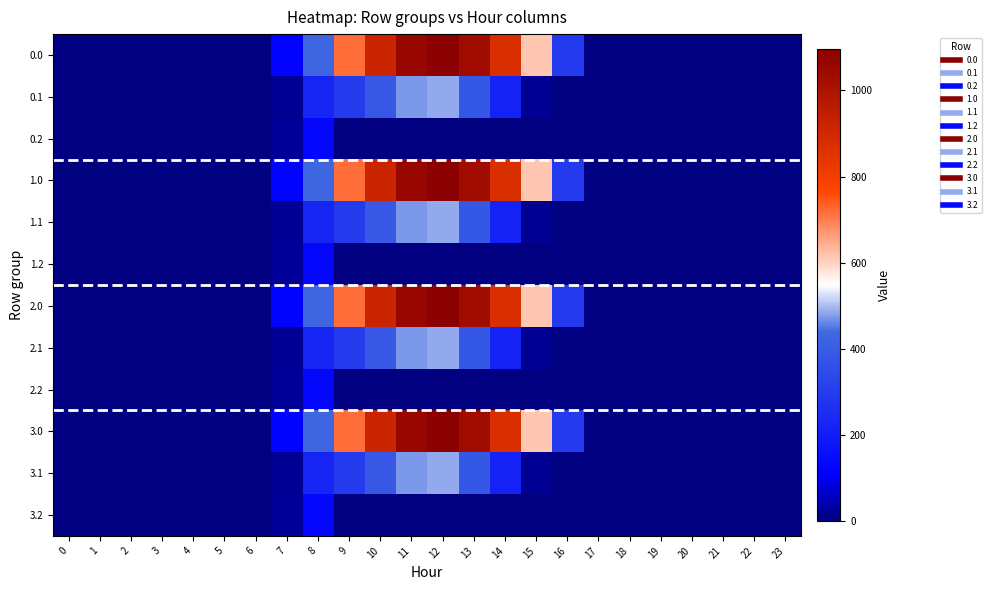

Reading right to left, extract all data points from this chart.

0.0: 23=0.0	22=0.0	21=0.0	20=0.0	19=0.0	18=0.0	17=0.0	16=294.5	15=615.9	14=870.6	13=1032.9	12=1096.7	11=1060.3	10=916.2	9=716.9	8=430.3	7=120.6	6=0.0	5=0.0	4=0.0	3=0.0	2=0.0	1=0.0	0=0.0
0.1: 23=0.0	22=0.0	21=0.0	20=0.0	19=0.0	18=0.0	17=0.0	16=0.0	15=17.3	14=219.2	13=382.7	12=485.4	11=471.7	10=388.1	9=295.9	8=227.5	7=17.7	6=0.0	5=0.0	4=0.0	3=0.0	2=0.0	1=0.0	0=0.0
0.2: 23=0.0	22=0.0	21=0.0	20=0.0	19=0.0	18=0.0	17=0.0	16=0.0	15=0.0	14=0.0	13=0.0	12=0.0	11=0.0	10=0.0	9=0.0	8=134.2	7=22.3	6=0.0	5=0.0	4=0.0	3=0.0	2=0.0	1=0.0	0=0.0
1.0: 23=0.0	22=0.0	21=0.0	20=0.0	19=0.0	18=0.0	17=0.0	16=294.5	15=615.9	14=870.6	13=1032.9	12=1096.7	11=1060.3	10=916.2	9=716.9	8=430.3	7=120.6	6=0.0	5=0.0	4=0.0	3=0.0	2=0.0	1=0.0	0=0.0
1.1: 23=0.0	22=0.0	21=0.0	20=0.0	19=0.0	18=0.0	17=0.0	16=0.0	15=17.3	14=219.2	13=382.7	12=485.4	11=471.7	10=388.1	9=295.9	8=227.5	7=17.7	6=0.0	5=0.0	4=0.0	3=0.0	2=0.0	1=0.0	0=0.0
1.2: 23=0.0	22=0.0	21=0.0	20=0.0	19=0.0	18=0.0	17=0.0	16=0.0	15=0.0	14=0.0	13=0.0	12=0.0	11=0.0	10=0.0	9=0.0	8=134.2	7=22.3	6=0.0	5=0.0	4=0.0	3=0.0	2=0.0	1=0.0	0=0.0
2.0: 23=0.0	22=0.0	21=0.0	20=0.0	19=0.0	18=0.0	17=0.0	16=294.5	15=615.9	14=870.6	13=1032.9	12=1096.7	11=1060.3	10=916.2	9=716.9	8=430.3	7=120.6	6=0.0	5=0.0	4=0.0	3=0.0	2=0.0	1=0.0	0=0.0
2.1: 23=0.0	22=0.0	21=0.0	20=0.0	19=0.0	18=0.0	17=0.0	16=0.0	15=17.3	14=219.2	13=382.7	12=485.4	11=471.7	10=388.1	9=295.9	8=227.5	7=17.7	6=0.0	5=0.0	4=0.0	3=0.0	2=0.0	1=0.0	0=0.0
2.2: 23=0.0	22=0.0	21=0.0	20=0.0	19=0.0	18=0.0	17=0.0	16=0.0	15=0.0	14=0.0	13=0.0	12=0.0	11=0.0	10=0.0	9=0.0	8=134.2	7=22.3	6=0.0	5=0.0	4=0.0	3=0.0	2=0.0	1=0.0	0=0.0
3.0: 23=0.0	22=0.0	21=0.0	20=0.0	19=0.0	18=0.0	17=0.0	16=294.5	15=615.9	14=870.6	13=1032.9	12=1096.7	11=1060.3	10=916.2	9=716.9	8=430.3	7=120.6	6=0.0	5=0.0	4=0.0	3=0.0	2=0.0	1=0.0	0=0.0
3.1: 23=0.0	22=0.0	21=0.0	20=0.0	19=0.0	18=0.0	17=0.0	16=0.0	15=17.3	14=219.2	13=382.7	12=485.4	11=471.7	10=388.1	9=295.9	8=227.5	7=17.7	6=0.0	5=0.0	4=0.0	3=0.0	2=0.0	1=0.0	0=0.0
3.2: 23=0.0	22=0.0	21=0.0	20=0.0	19=0.0	18=0.0	17=0.0	16=0.0	15=0.0	14=0.0	13=0.0	12=0.0	11=0.0	10=0.0	9=0.0	8=134.2	7=22.3	6=0.0	5=0.0	4=0.0	3=0.0	2=0.0	1=0.0	0=0.0